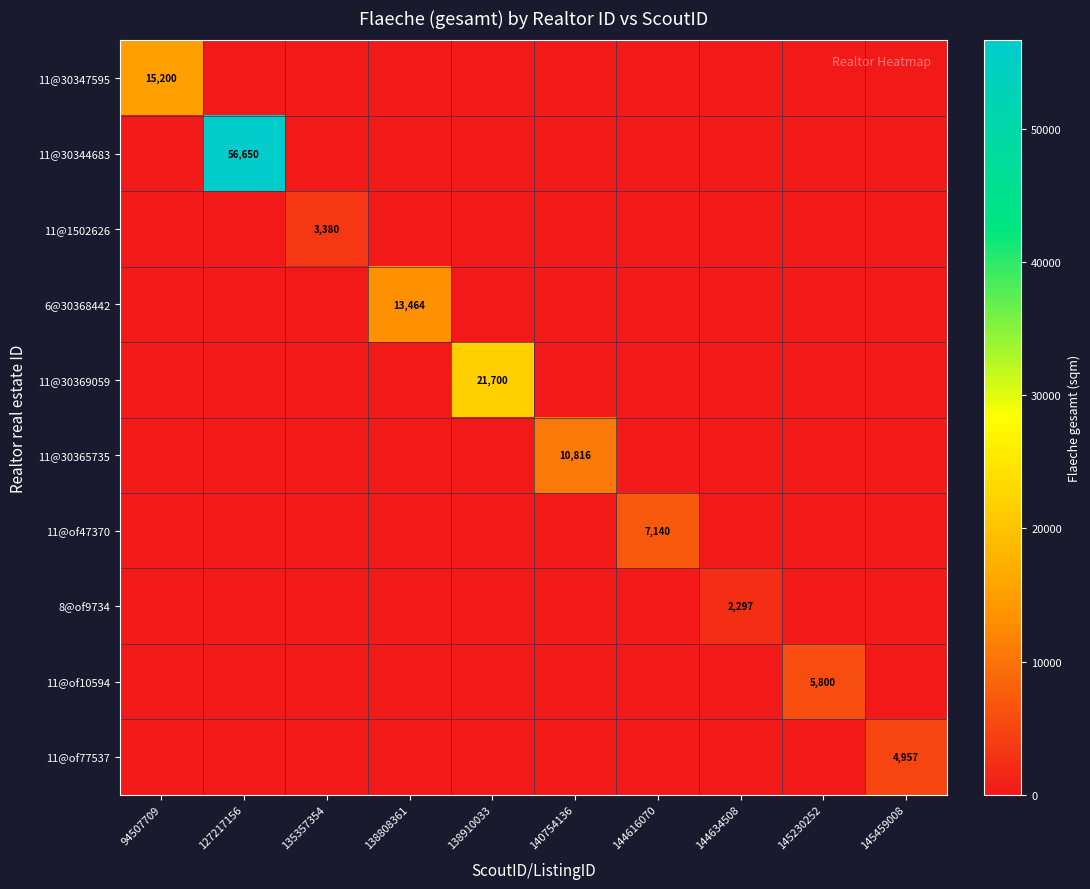

The 11@1502626 series shows 4700 at 135357354. True or false?

False